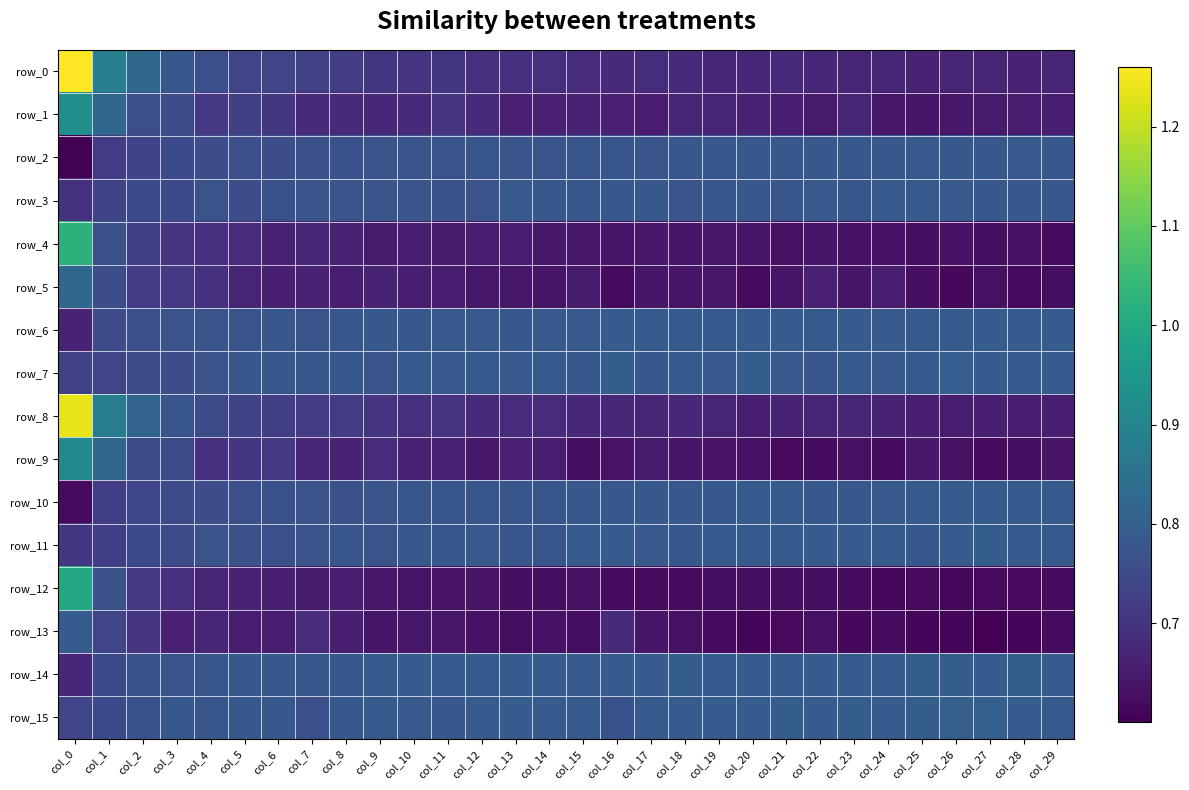

Reading left to right, transcribe all the data shown in this chart.

row_0: 1.3	0.9	0.8	0.8	0.8	0.7	0.7	0.7	0.7	0.7	0.7	0.7	0.7	0.7	0.7	0.7	0.7	0.7	0.7	0.7	0.7	0.7	0.7	0.7	0.7	0.7	0.7	0.7	0.7	0.7
row_1: 0.9	0.8	0.8	0.8	0.7	0.7	0.7	0.7	0.7	0.7	0.7	0.7	0.7	0.7	0.7	0.7	0.7	0.7	0.7	0.7	0.7	0.7	0.6	0.7	0.6	0.6	0.6	0.6	0.7	0.7
row_2: 0.6	0.7	0.7	0.7	0.8	0.8	0.8	0.8	0.8	0.8	0.8	0.8	0.8	0.8	0.8	0.8	0.8	0.8	0.8	0.8	0.8	0.8	0.8	0.8	0.8	0.8	0.8	0.8	0.8	0.8
row_3: 0.7	0.7	0.7	0.7	0.8	0.8	0.8	0.8	0.8	0.8	0.8	0.8	0.8	0.8	0.8	0.8	0.8	0.8	0.8	0.8	0.8	0.8	0.8	0.8	0.8	0.8	0.8	0.8	0.8	0.8
row_4: 1.0	0.8	0.7	0.7	0.7	0.7	0.7	0.7	0.7	0.6	0.7	0.6	0.6	0.6	0.6	0.6	0.6	0.6	0.6	0.6	0.6	0.6	0.6	0.6	0.6	0.6	0.6	0.6	0.6	0.6
row_5: 0.8	0.8	0.7	0.7	0.7	0.7	0.7	0.7	0.7	0.7	0.7	0.7	0.6	0.6	0.6	0.6	0.6	0.6	0.6	0.6	0.6	0.6	0.7	0.6	0.7	0.6	0.6	0.6	0.6	0.6
row_6: 0.7	0.8	0.8	0.8	0.8	0.8	0.8	0.8	0.8	0.8	0.8	0.8	0.8	0.8	0.8	0.8	0.8	0.8	0.8	0.8	0.8	0.8	0.8	0.8	0.8	0.8	0.8	0.8	0.8	0.8
row_7: 0.7	0.7	0.8	0.8	0.8	0.8	0.8	0.8	0.8	0.8	0.8	0.8	0.8	0.8	0.8	0.8	0.8	0.8	0.8	0.8	0.8	0.8	0.8	0.8	0.8	0.8	0.8	0.8	0.8	0.8
row_8: 1.2	0.9	0.8	0.8	0.8	0.7	0.7	0.7	0.7	0.7	0.7	0.7	0.7	0.7	0.7	0.7	0.7	0.7	0.7	0.7	0.7	0.7	0.7	0.7	0.7	0.7	0.7	0.7	0.7	0.7
row_9: 0.9	0.8	0.8	0.8	0.7	0.7	0.7	0.7	0.7	0.7	0.7	0.7	0.6	0.7	0.7	0.6	0.6	0.6	0.6	0.6	0.6	0.6	0.6	0.6	0.6	0.6	0.6	0.6	0.6	0.6
row_10: 0.6	0.7	0.7	0.8	0.8	0.8	0.8	0.8	0.8	0.8	0.8	0.8	0.8	0.8	0.8	0.8	0.8	0.8	0.8	0.8	0.8	0.8	0.8	0.8	0.8	0.8	0.8	0.8	0.8	0.8
row_11: 0.7	0.7	0.7	0.8	0.8	0.8	0.8	0.8	0.8	0.8	0.8	0.8	0.8	0.8	0.8	0.8	0.8	0.8	0.8	0.8	0.8	0.8	0.8	0.8	0.8	0.8	0.8	0.8	0.8	0.8
row_12: 1.0	0.8	0.7	0.7	0.7	0.7	0.7	0.6	0.7	0.6	0.6	0.6	0.6	0.6	0.6	0.6	0.6	0.6	0.6	0.6	0.6	0.6	0.6	0.6	0.6	0.6	0.6	0.6	0.6	0.6
row_13: 0.8	0.7	0.7	0.7	0.7	0.7	0.7	0.7	0.7	0.6	0.6	0.6	0.6	0.6	0.6	0.6	0.7	0.6	0.6	0.6	0.6	0.6	0.6	0.6	0.6	0.6	0.6	0.6	0.6	0.6
row_14: 0.7	0.7	0.8	0.8	0.8	0.8	0.8	0.8	0.8	0.8	0.8	0.8	0.8	0.8	0.8	0.8	0.8	0.8	0.8	0.8	0.8	0.8	0.8	0.8	0.8	0.8	0.8	0.8	0.8	0.8
row_15: 0.7	0.7	0.8	0.8	0.8	0.8	0.8	0.8	0.8	0.8	0.8	0.8	0.8	0.8	0.8	0.8	0.8	0.8	0.8	0.8	0.8	0.8	0.8	0.8	0.8	0.8	0.8	0.8	0.8	0.8